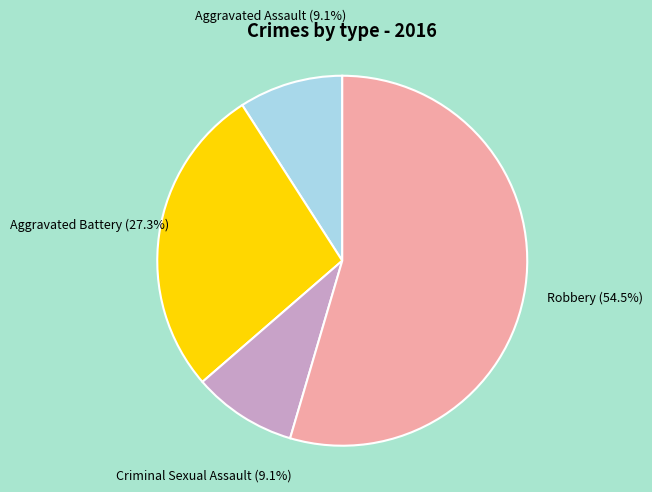

Is there any slice that represents more than half of the pie?

Yes